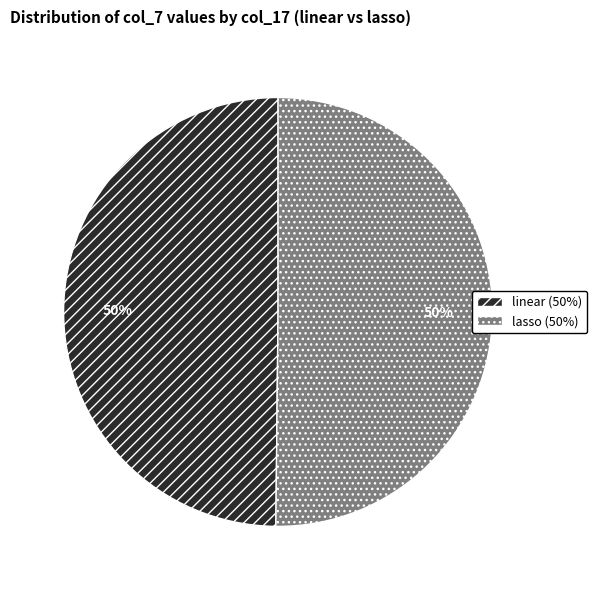

To the nearest percent, what portion does linear represent?

50%